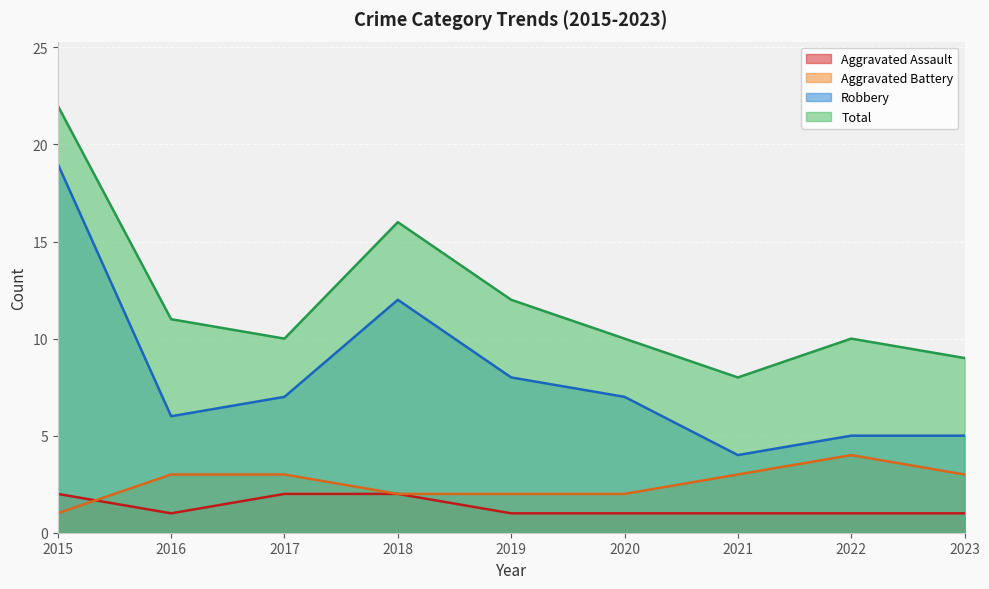

Reading right to left, extract all data points from this chart.

Aggravated Assault: 1	1	1	1	1	2	2	1	2
Aggravated Battery: 3	4	3	2	2	2	3	3	1
Robbery: 5	5	4	7	8	12	7	6	19
Total: 9	10	8	10	12	16	10	11	22